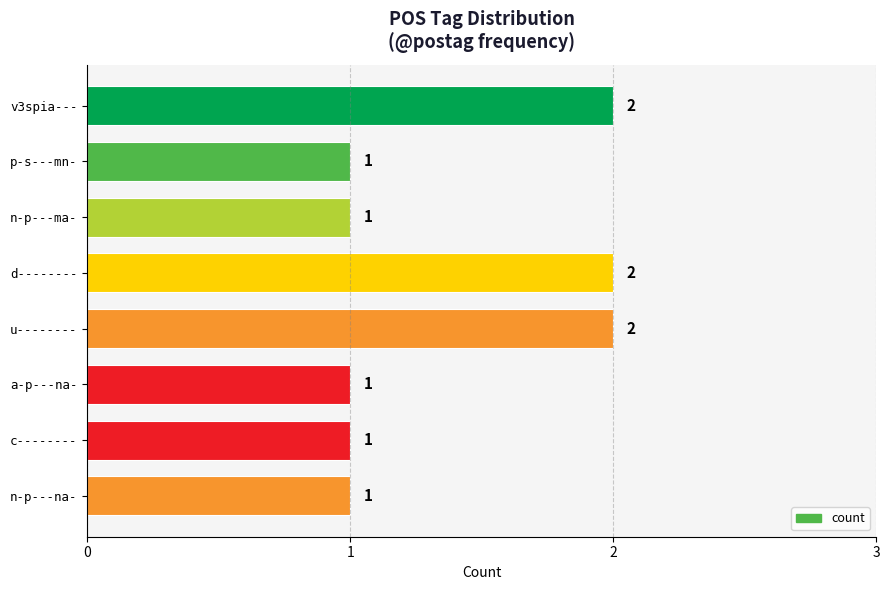

Count the number of categories in the chart.

8